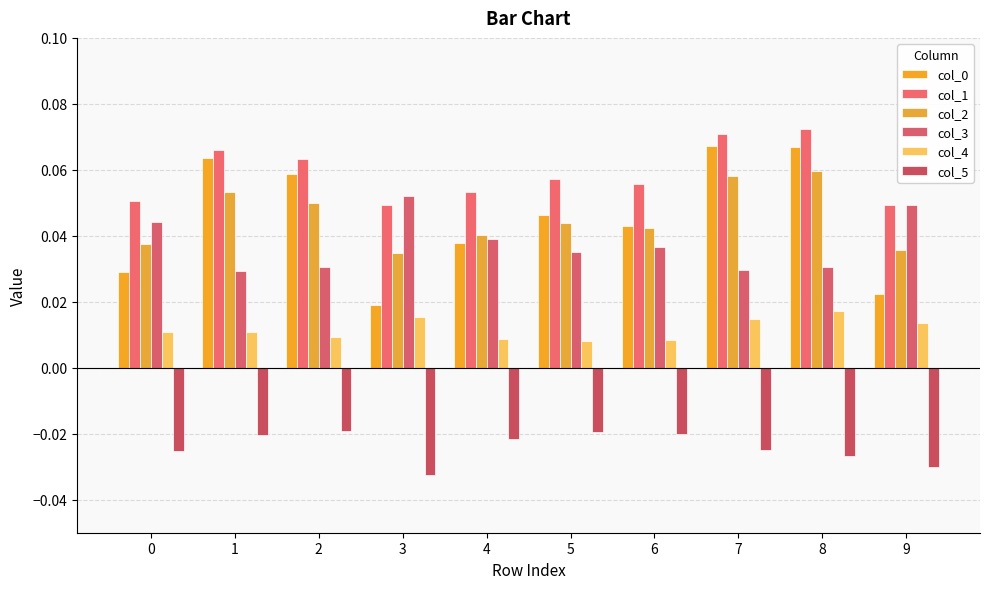

Is the value of col_4 at 6 greater than the value of col_1 at 9?

No